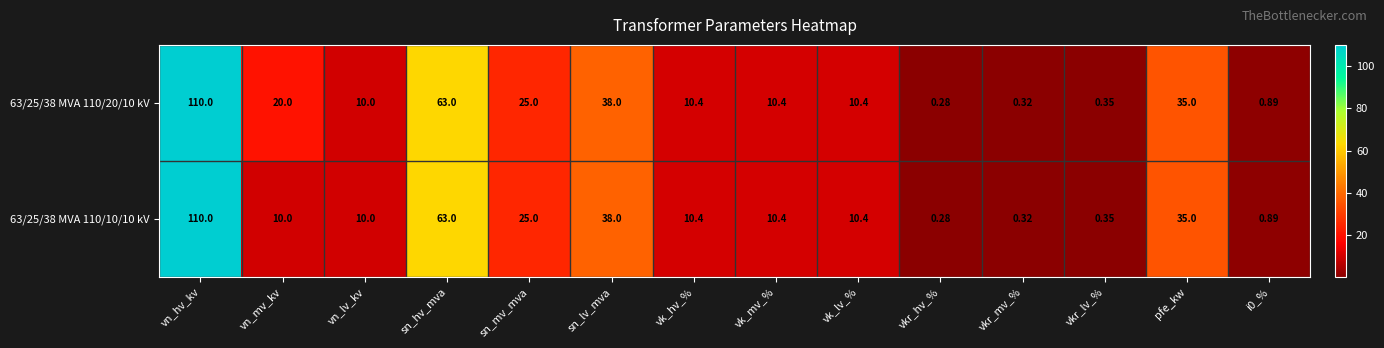

At which category is the sum across all series the highest?

vn_hv_kv